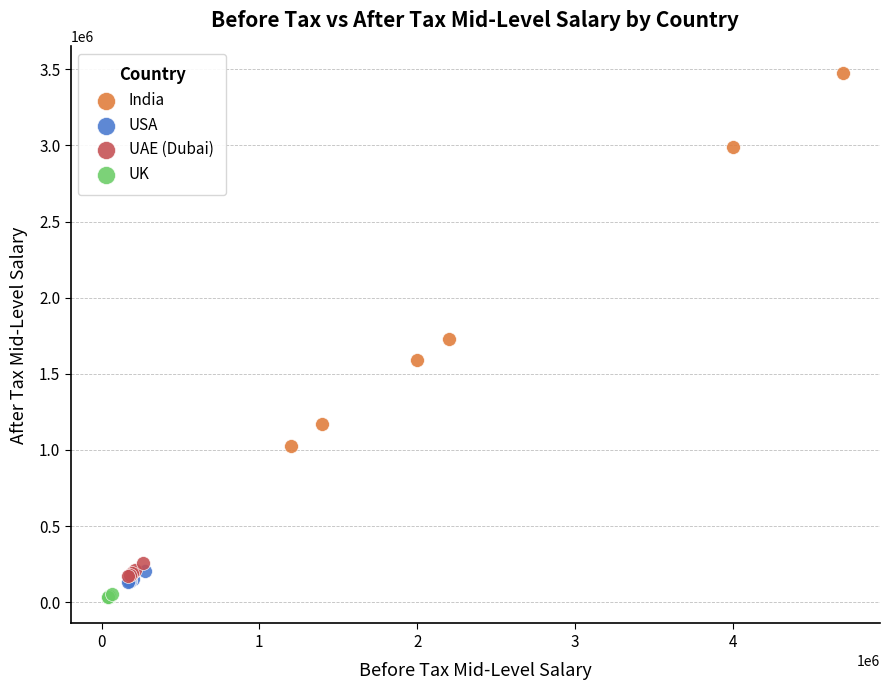

Which series contains the highest Y value?

India